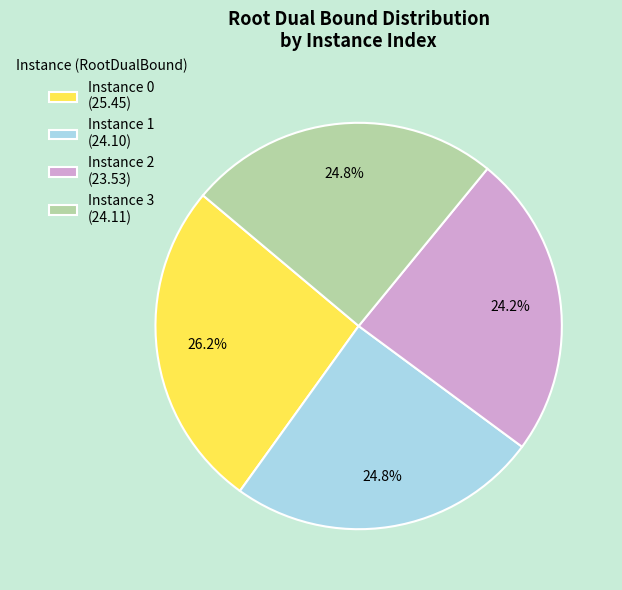

Which slice is the smallest?

Instance 2 (23.53)